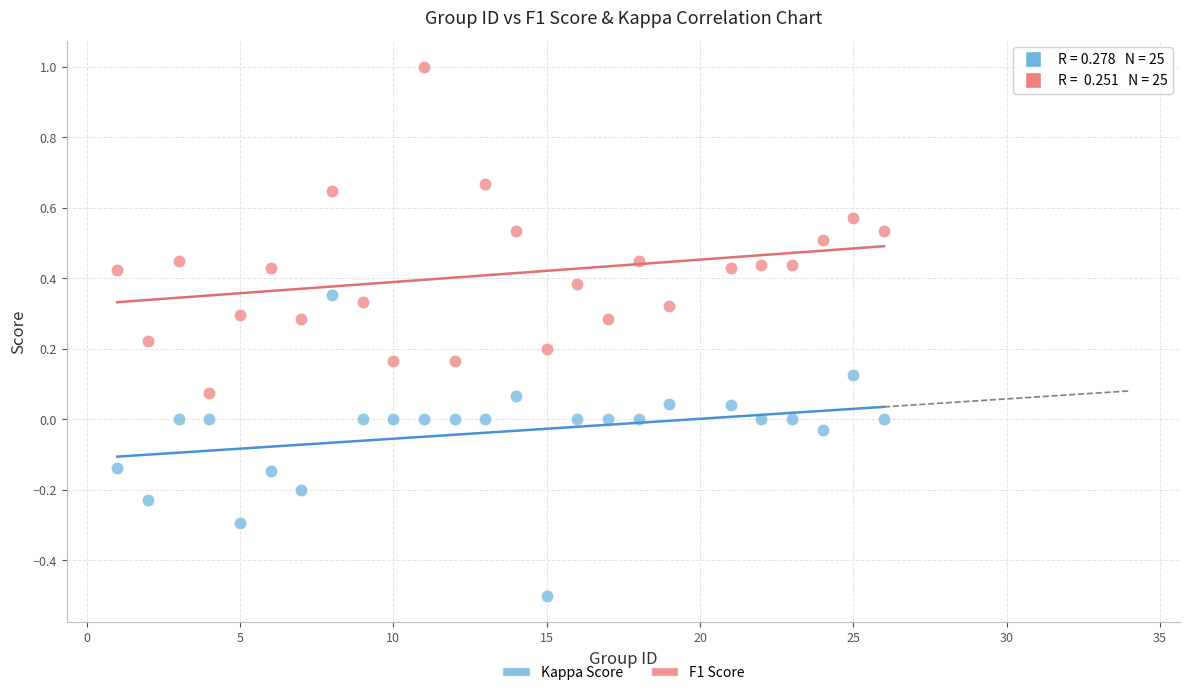

Across all data points, what is the range of Y values (max minus min)?

1.5